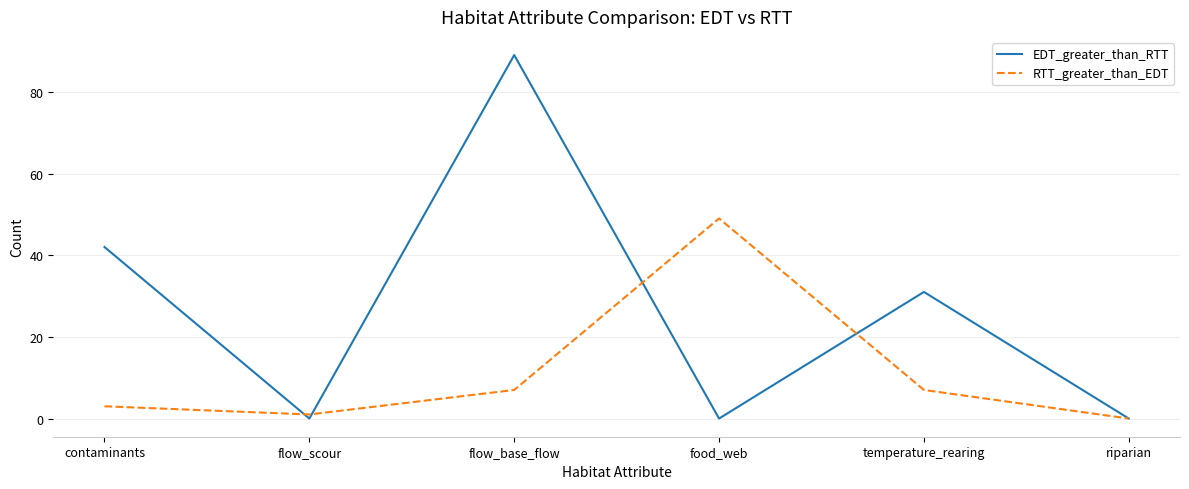

At which label does EDT_greater_than_RTT first exceed 31?

contaminants